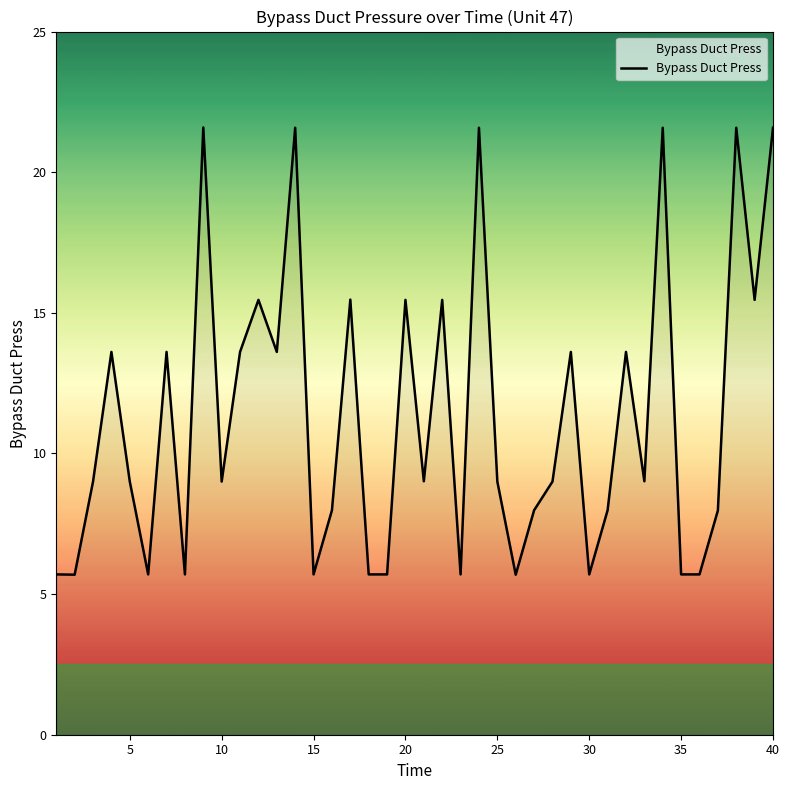

What is the maximum value shown in the chart?

21.6